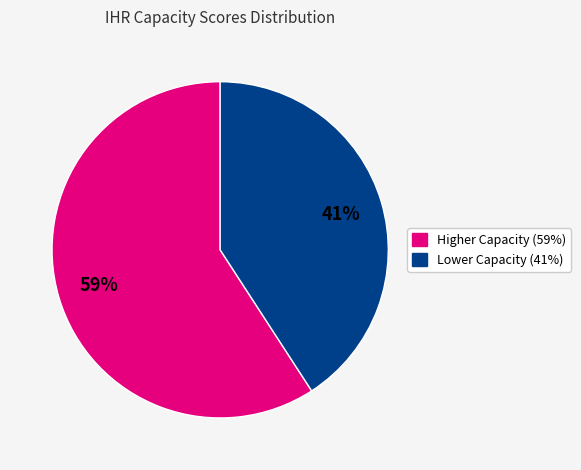

Is there any slice that represents more than half of the pie?

Yes